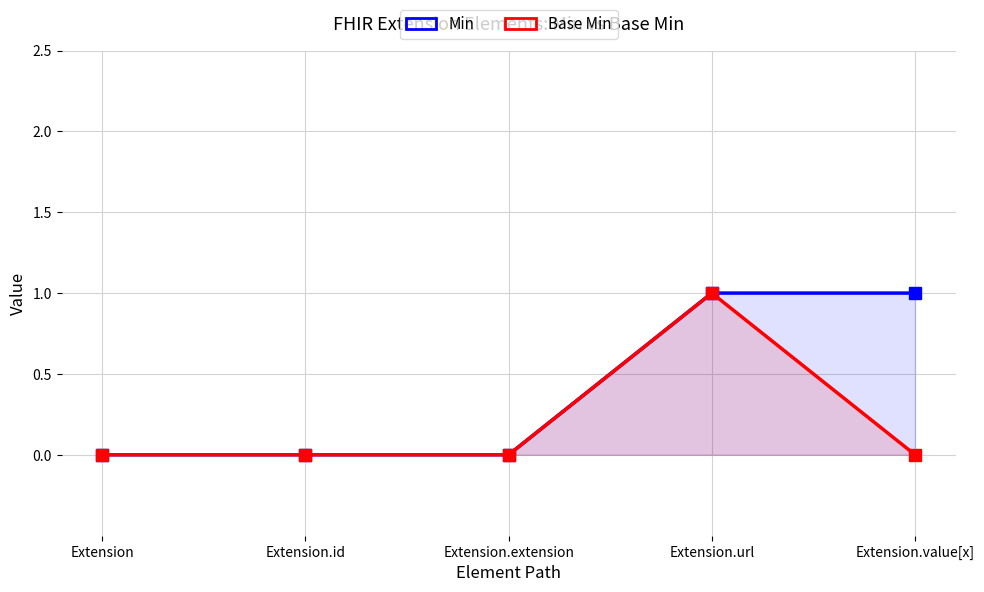

At which label does Base Min reach its peak?

Extension.url